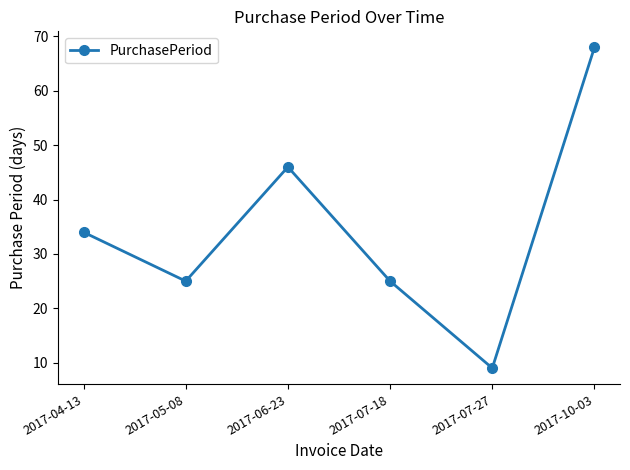

What is the difference between the maximum and second lowest values?

43